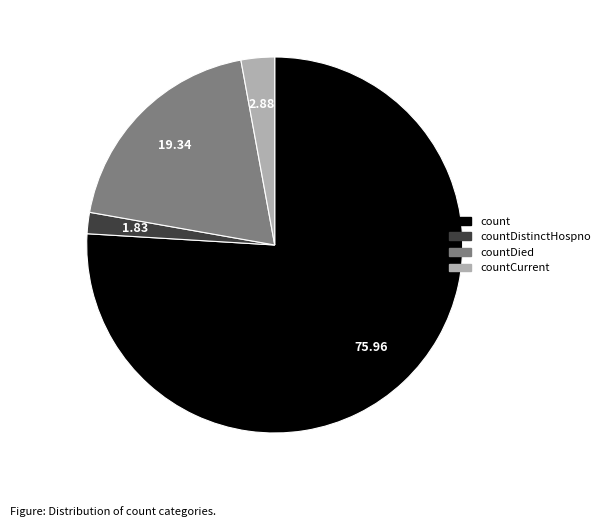

Is there any slice that represents more than half of the pie?

Yes